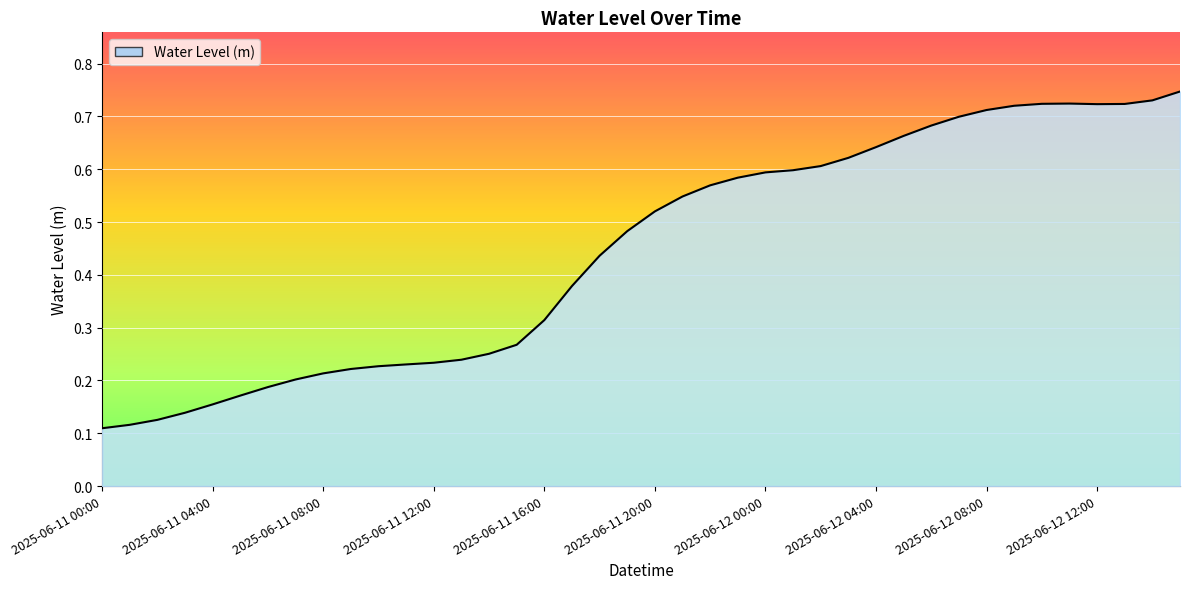

Where is the first local maximum?

2025-06-12 11:00